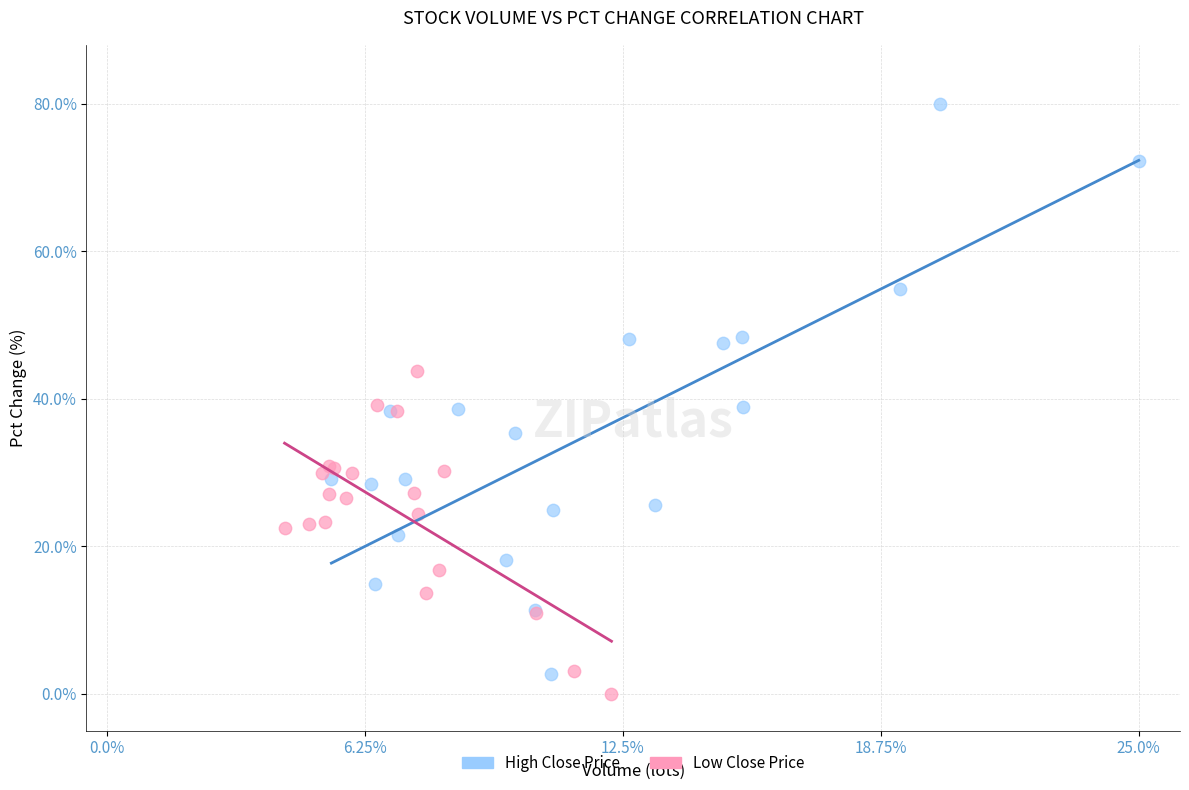

Which series contains the highest Y value?

High Close Price